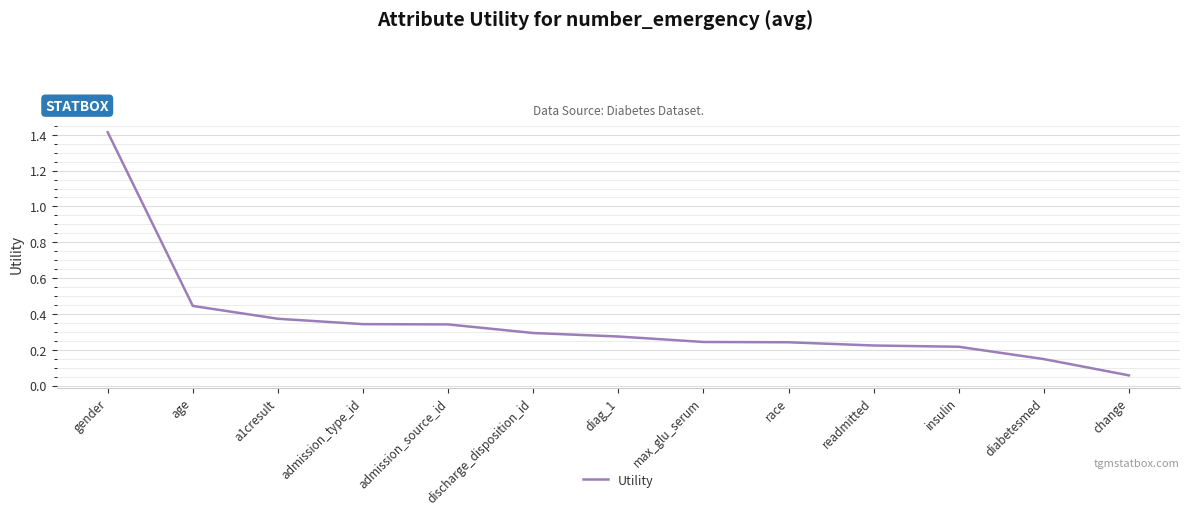

What is the difference between the maximum and minimum values?

1.4